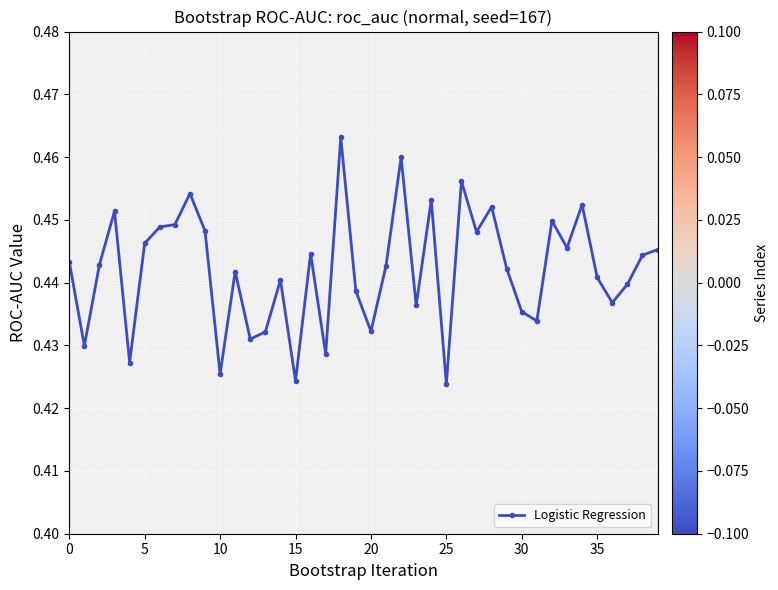

Count the values in the range 0 to 1.

40